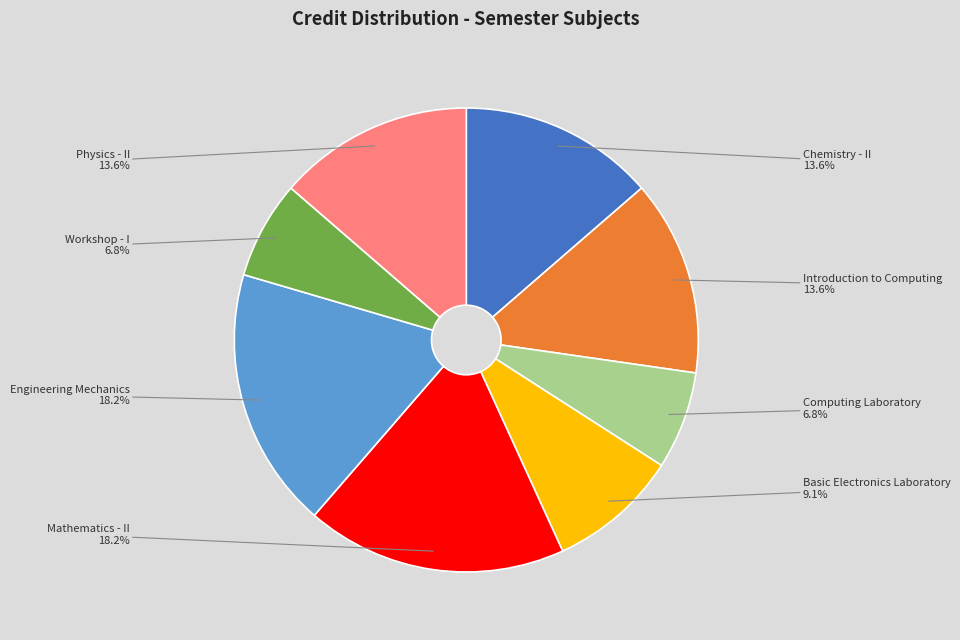

Approximately how many times larger is the value at Workshop - I compared to Physics - II?

0.5